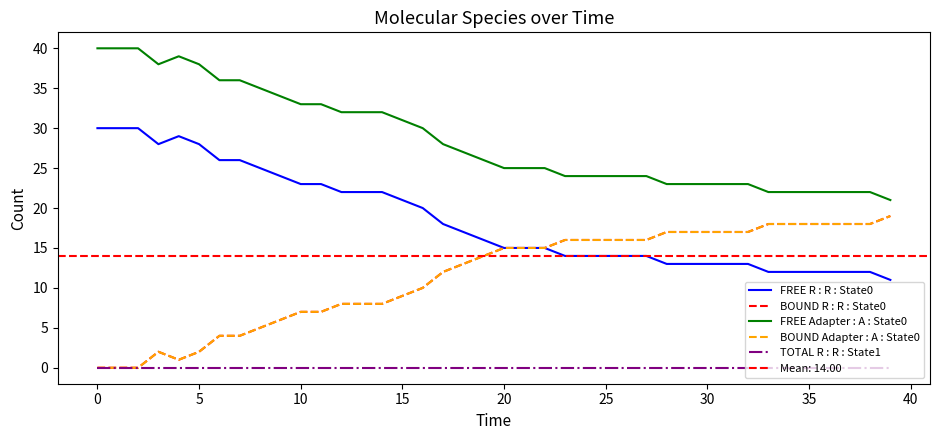

Between 35 and 11, which is larger?

35